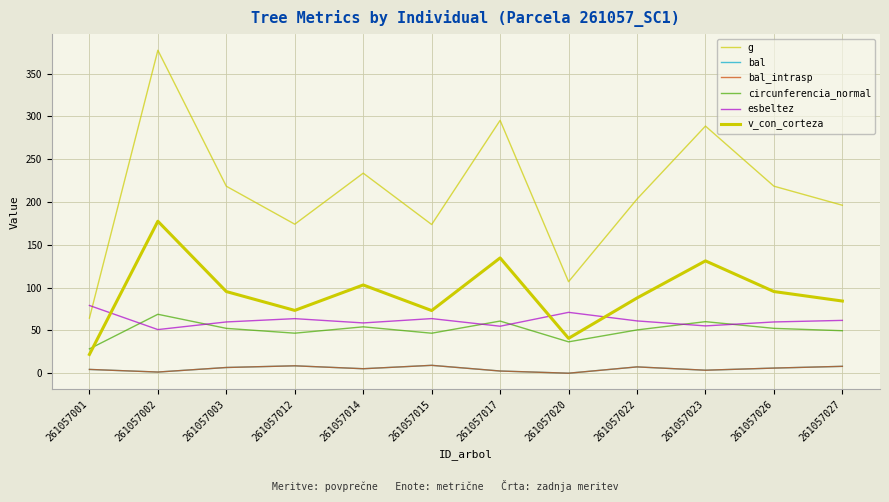

What is the total value across all series at 261057026?

438.3